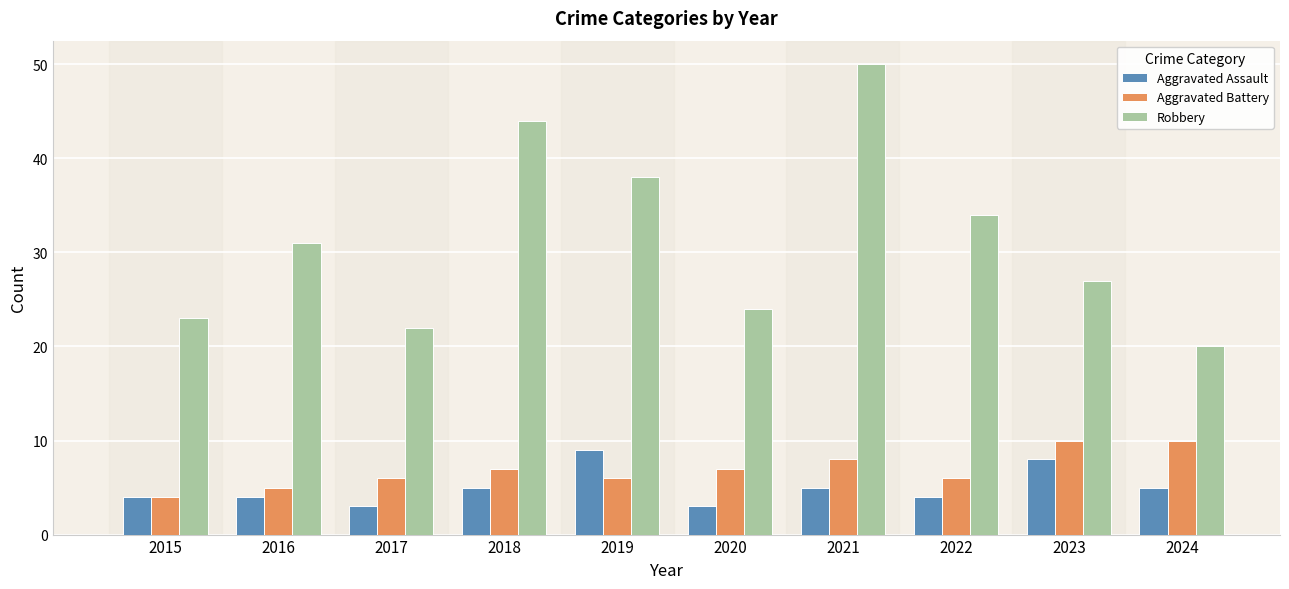

Reading left to right, extract all data points from this chart.

Aggravated Assault: 4	4	3	5	9	3	5	4	8	5
Aggravated Battery: 4	5	6	7	6	7	8	6	10	10
Robbery: 23	31	22	44	38	24	50	34	27	20